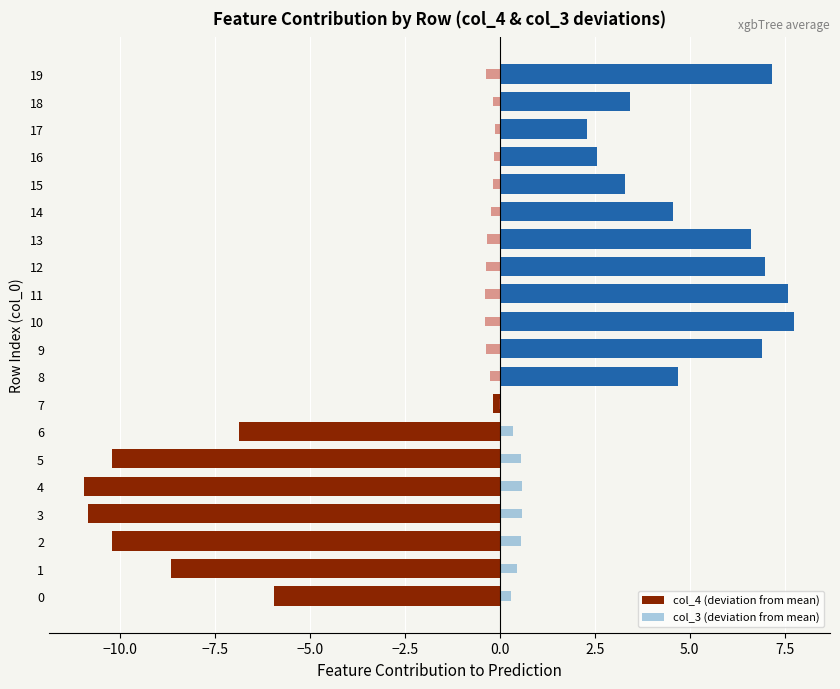

How many values in col_3 (deviation from mean) are above zero?

7